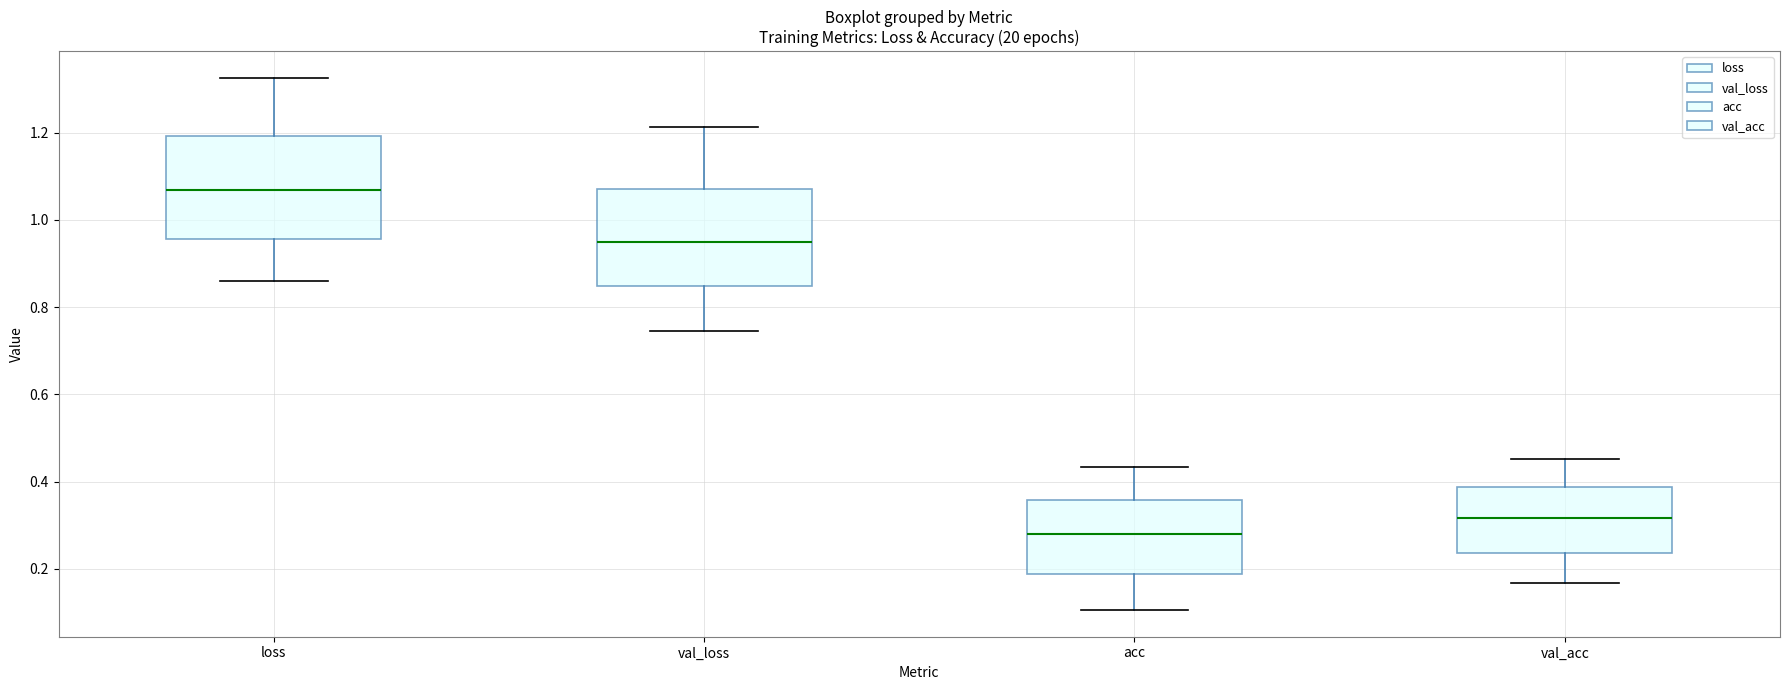

Where is the lower edge of the box for acc on the y-axis? The values are not printed on the chart, so give them approximately, as read against the axis.

0.18